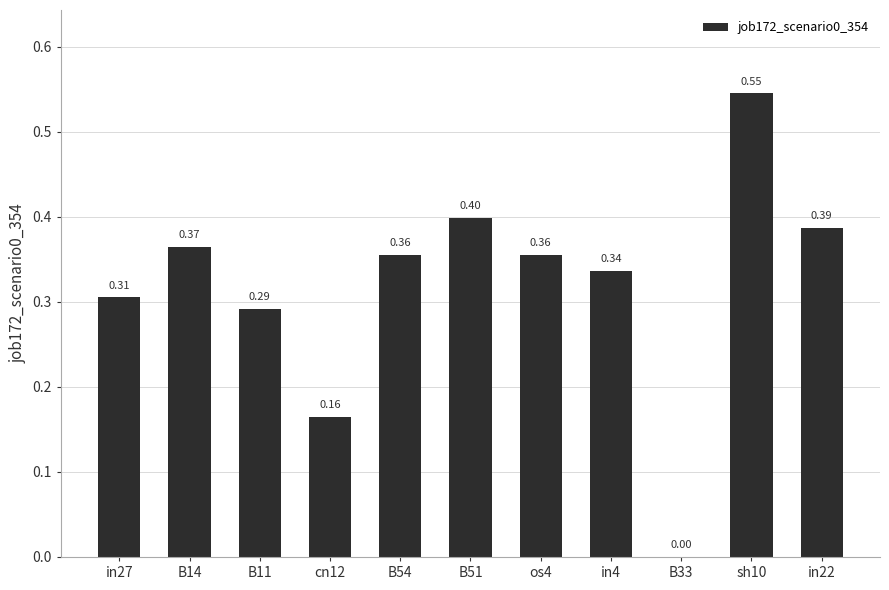

Between in4 and in22, which is larger?

in22